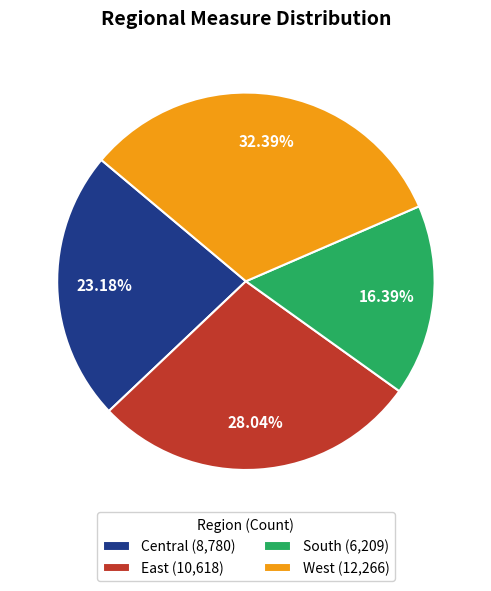

What percentage is the East slice, to the nearest percent?

28%